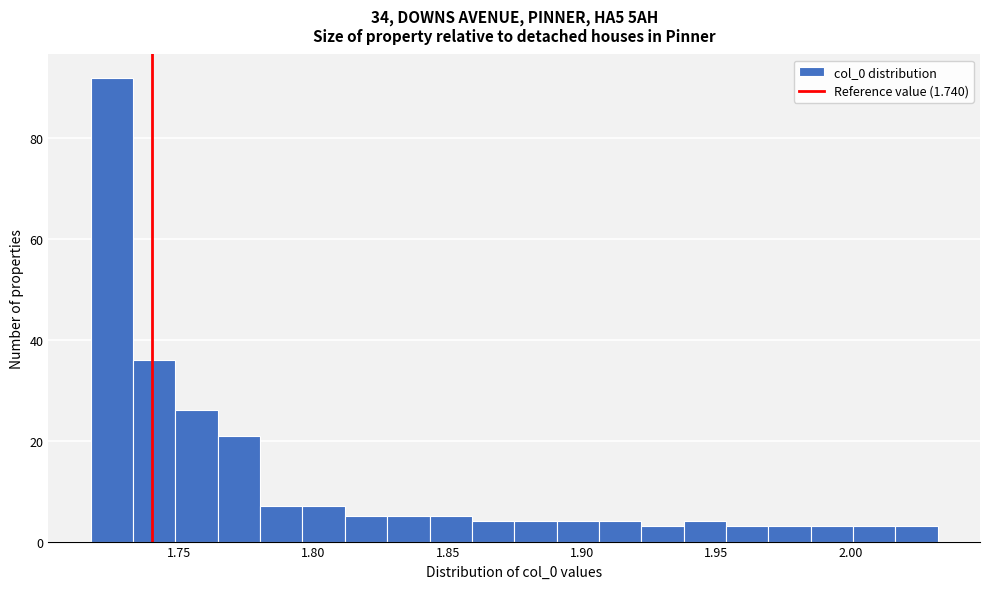

Read against the x-axis, roughly where is the centre of the tallest bar?

1.725